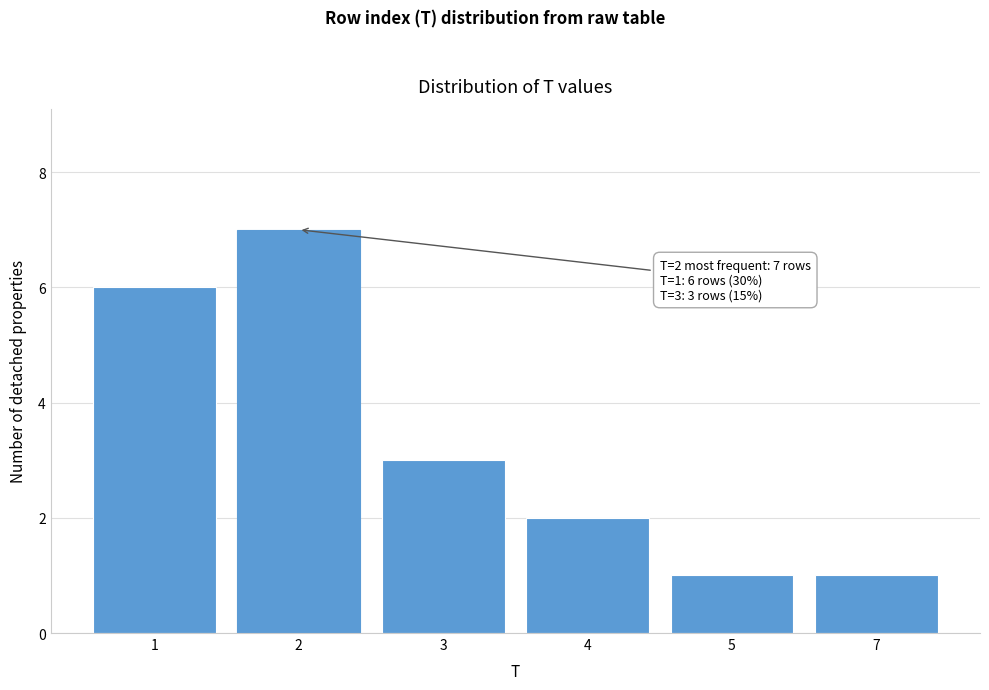

Reading left to right, transcribe all the data shown in this chart.

6	7	3	2	1	1